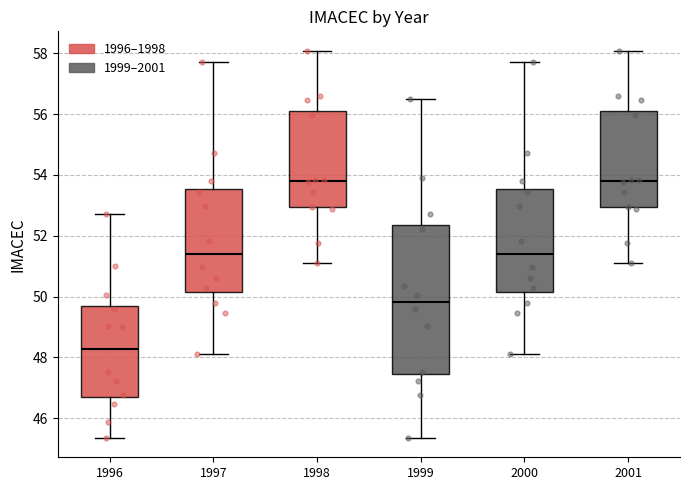

Reading left to right, transcribe this box plot: for each box, give where its median line is, the range the box spans, and where its two whiskers end, as read against the y-axis. The values are not printed on the chart, so give them approximately, as read against the axis.

1996: median 48.2, box 46.6 to 49.8, whiskers 45.4 to 52.8
1997: median 51.4, box 50.2 to 53.6, whiskers 48.2 to 57.8
1998: median 53.8, box 53.0 to 56.0, whiskers 51.2 to 58.0
1999: median 49.8, box 47.4 to 52.4, whiskers 45.4 to 56.6
2000: median 51.4, box 50.2 to 53.6, whiskers 48.2 to 57.8
2001: median 53.8, box 53.0 to 56.0, whiskers 51.2 to 58.0